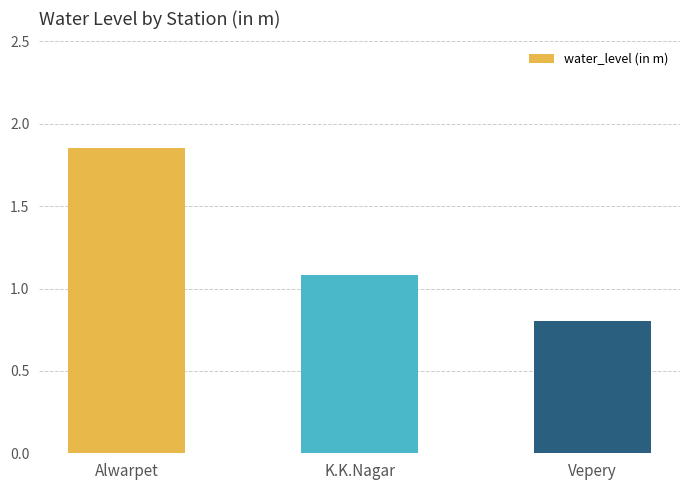

Between Alwarpet and Vepery, which is larger?

Alwarpet